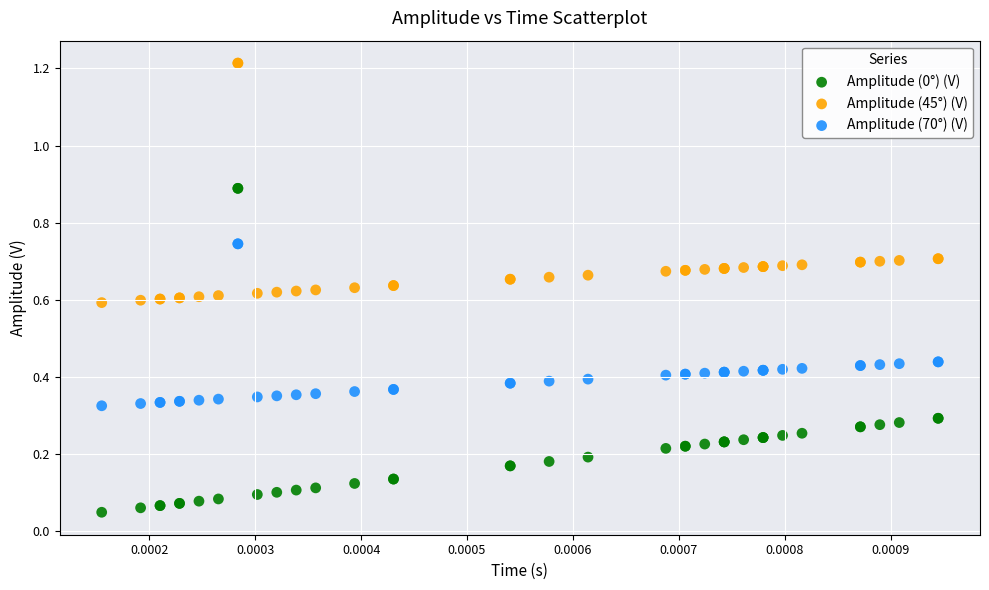

Which series reaches the maximum Y coordinate?

Amplitude (45°) (V)